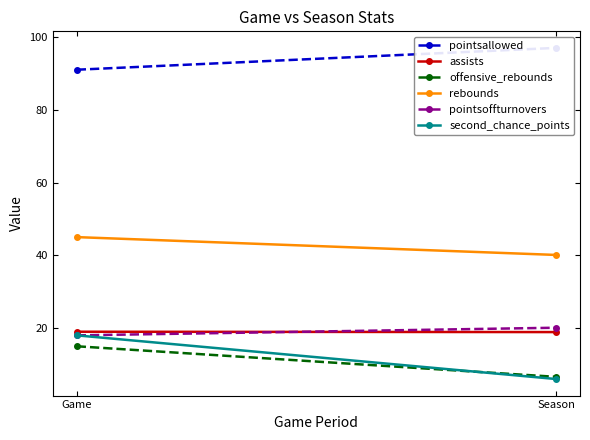

Reading left to right, transcribe all the data shown in this chart.

pointsallowed: 91.0	97.0
assists: 19.0	18.9
offensive_rebounds: 15.0	6.6
rebounds: 45.0	40.1
pointsoffturnovers: 18.0	20.1
second_chance_points: 18.0	6.0